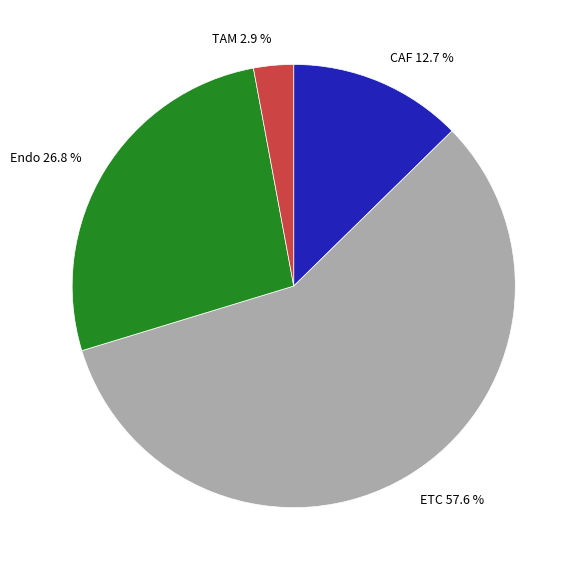

Rank the categories by value from lowest to highest.

TAM, CAF, Endo, ETC